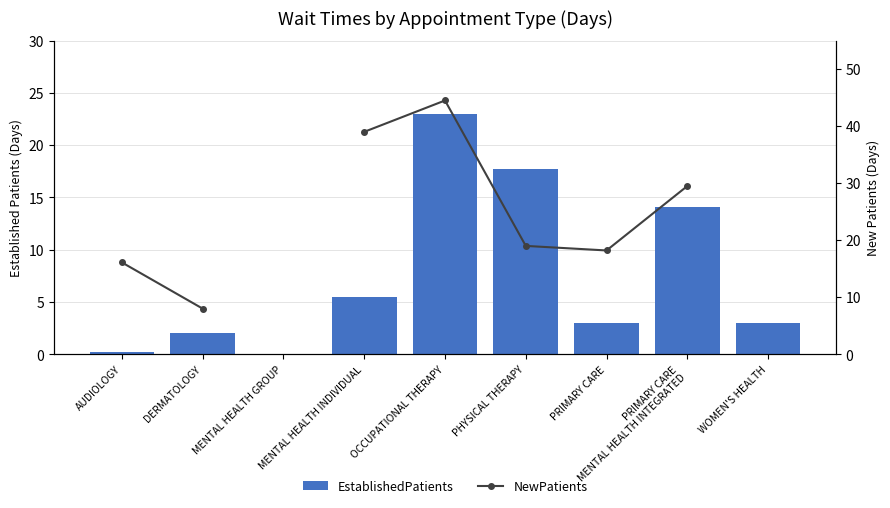

At which label does EstablishedPatients reach its peak?

OCCUPATIONAL THERAPY